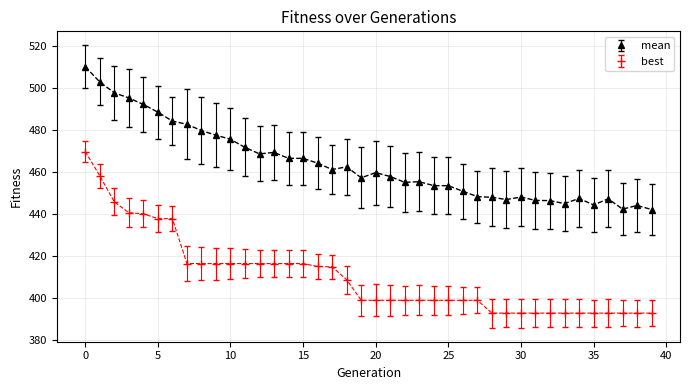

At how many categories does at least one series exceed 413?

40